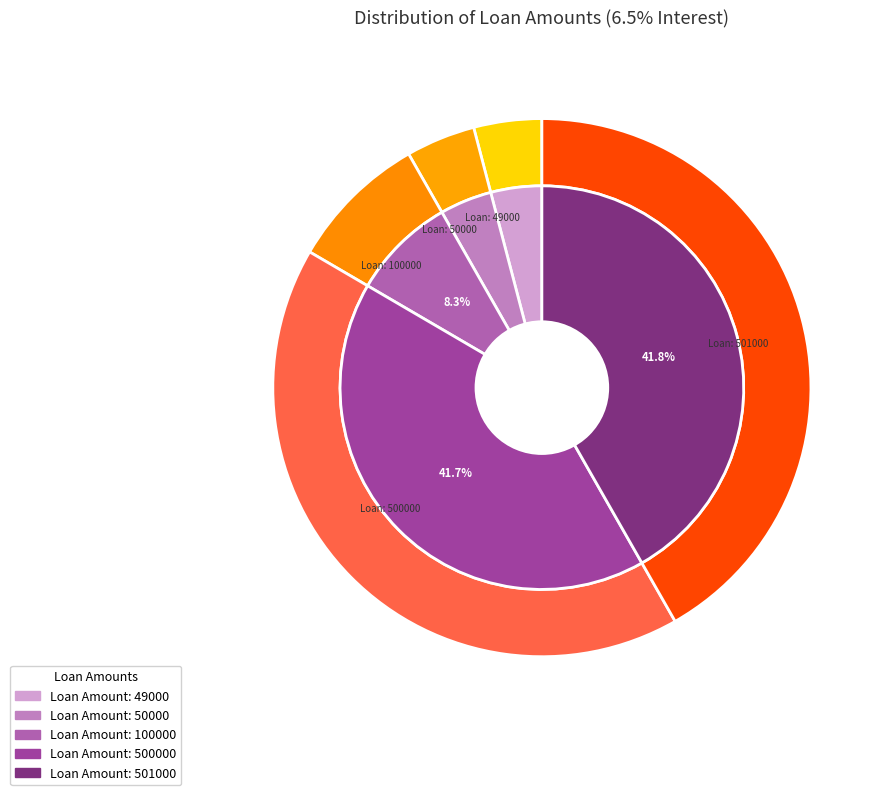

To the nearest percent, what is the difference between the largest and smallest slice percentages?

38%